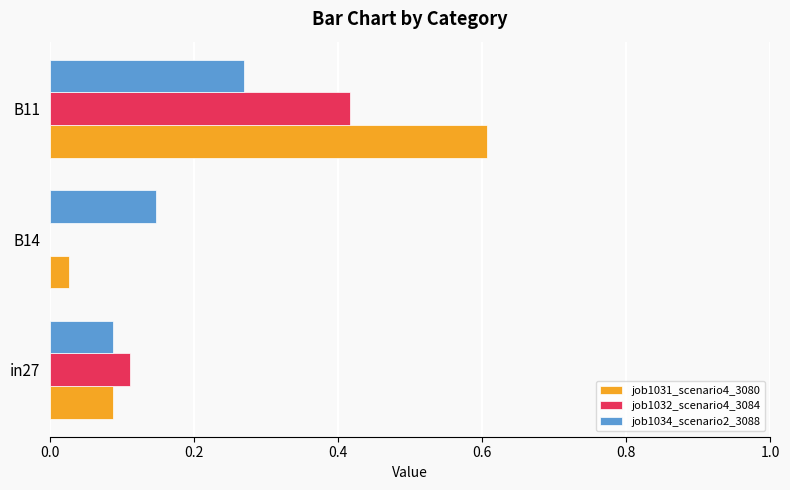

Is it true that job1031_scenario4_3080 equals 0.6 at B11?

True